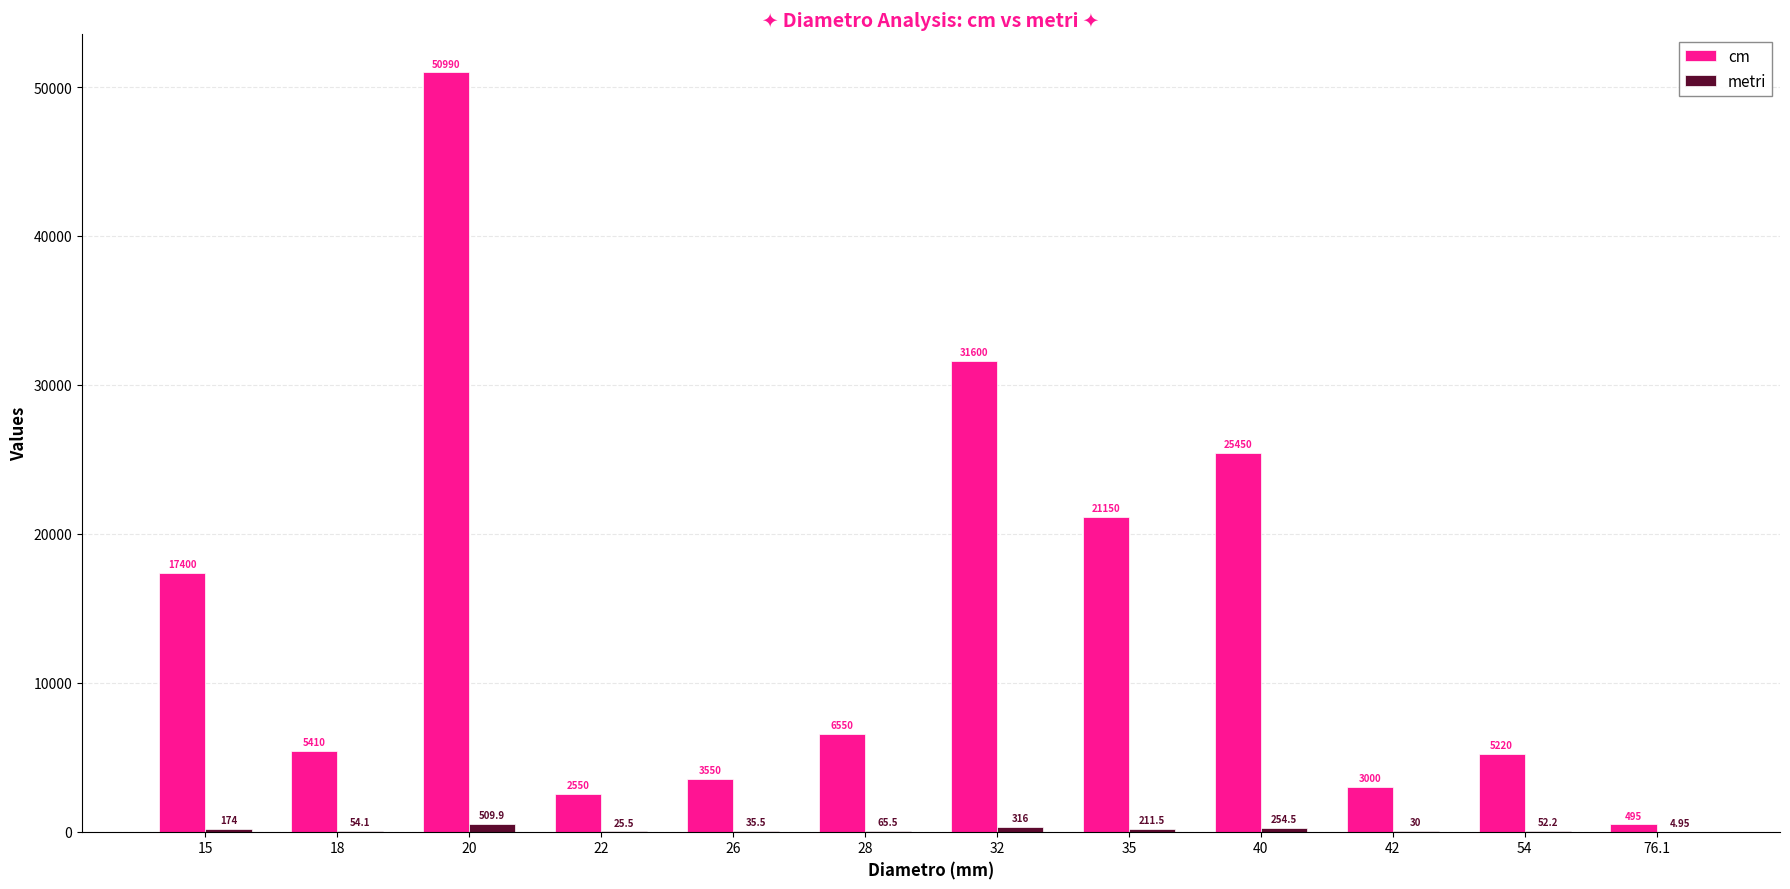

Which series has the largest total across all categories?

cm